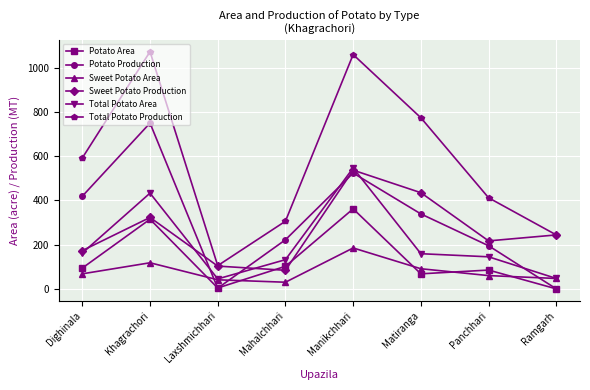

What is the sum of the Sweet Potato Area values at Laxshmichhari and Panchhari?

101